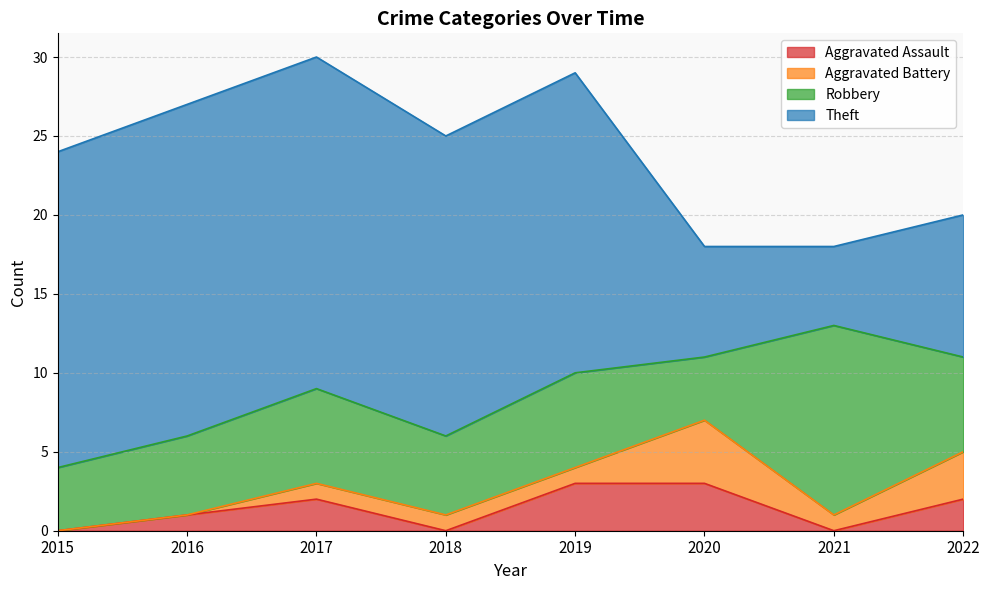

Which series changed the most between 2016 and 2021?

Theft